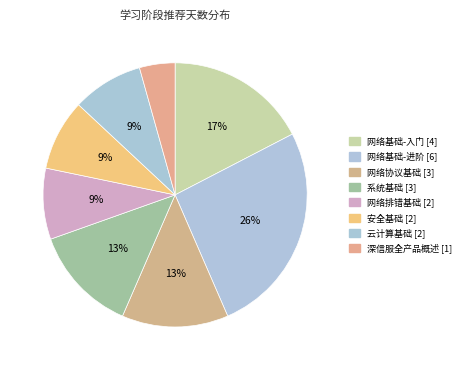

What percentage is the 网络排错基础 slice, to the nearest percent?

9%